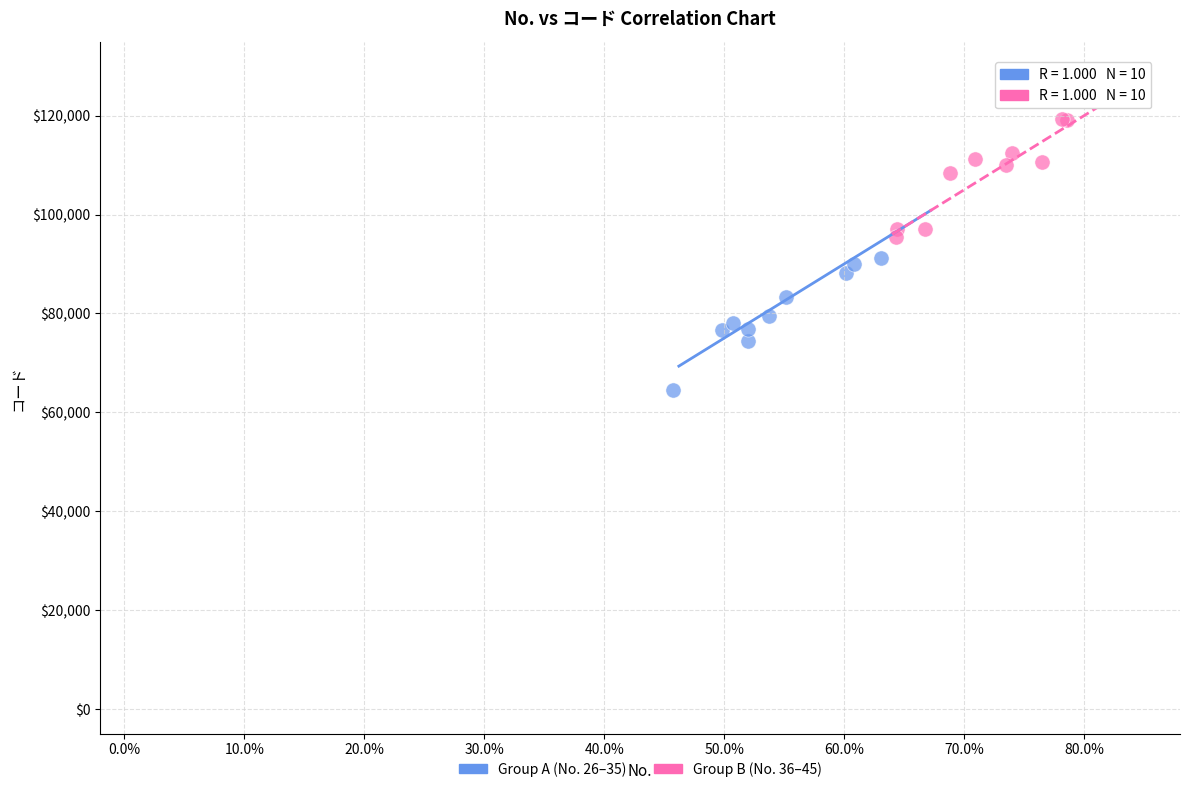

Which series contains the lowest Y value?

Group A (No. 26–35)